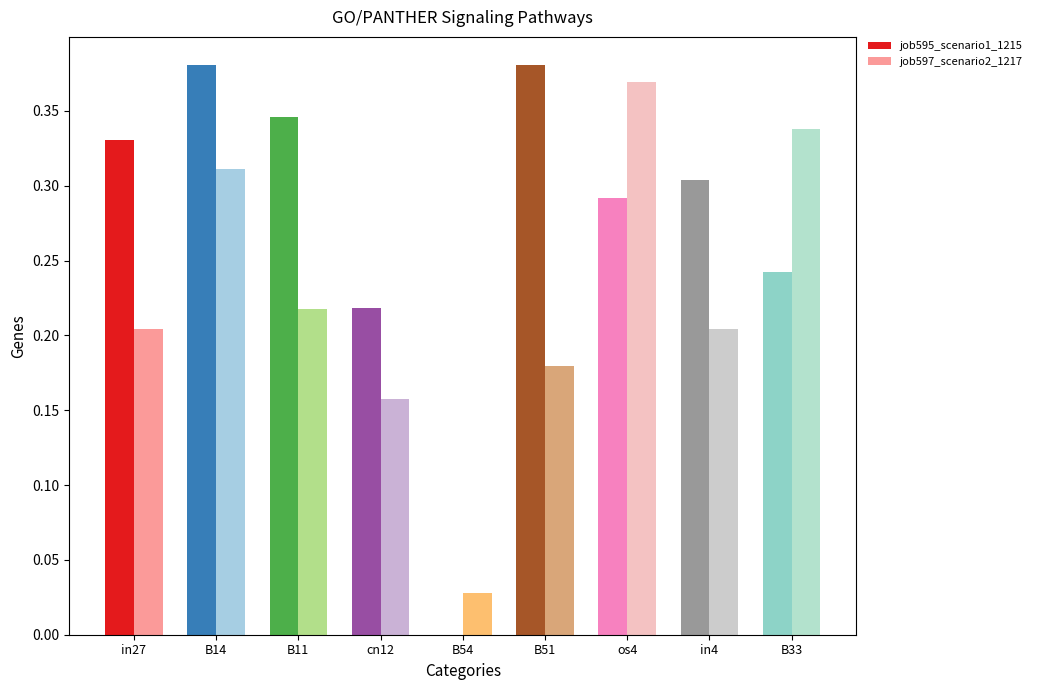

The job597_scenario2_1217 series shows 0.2 at B33. True or false?

False